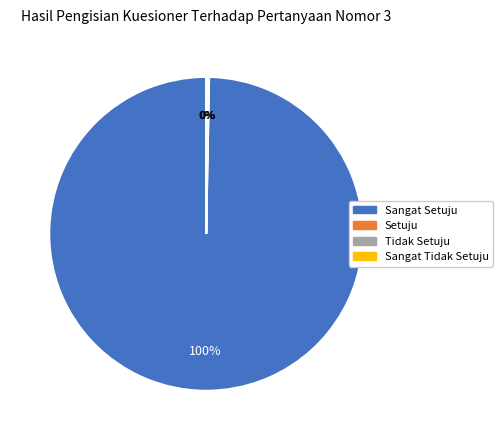

Is there a majority slice in this chart?

Yes